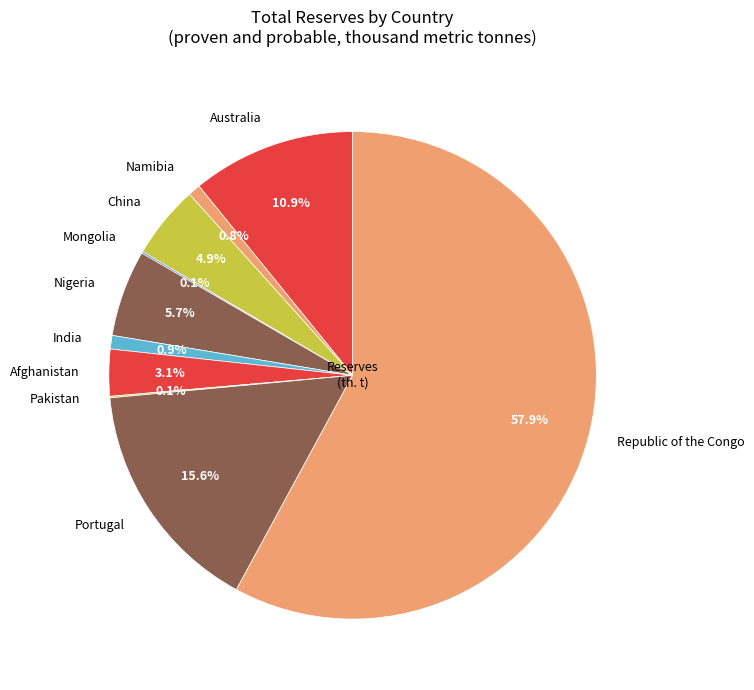

Is there any slice that represents more than half of the pie?

Yes